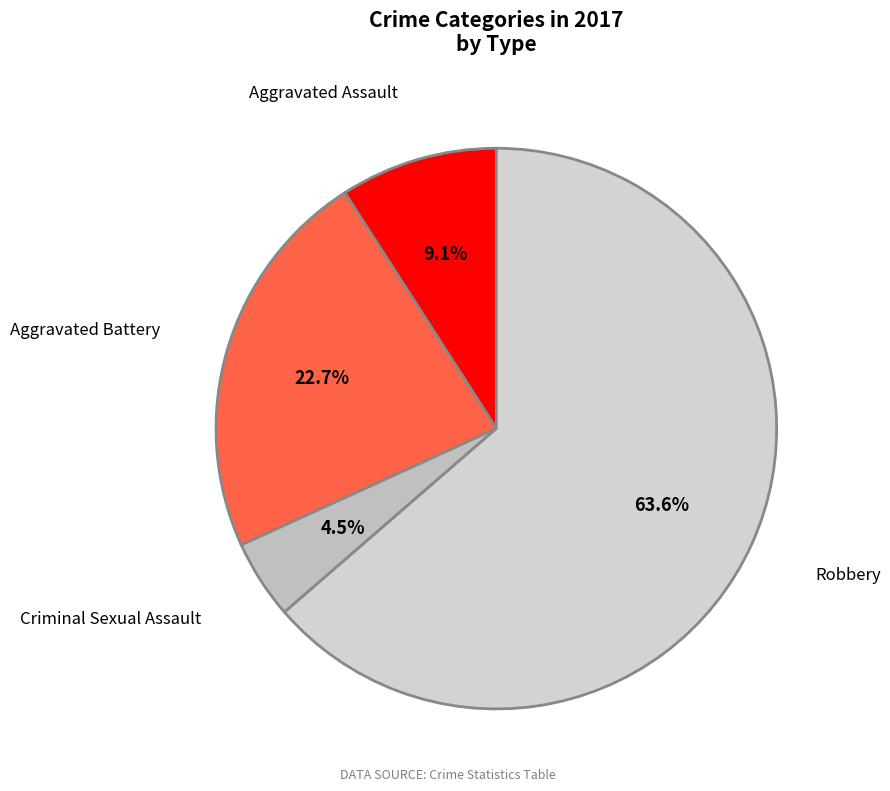

What percentage is the Aggravated Battery slice, to the nearest percent?

23%